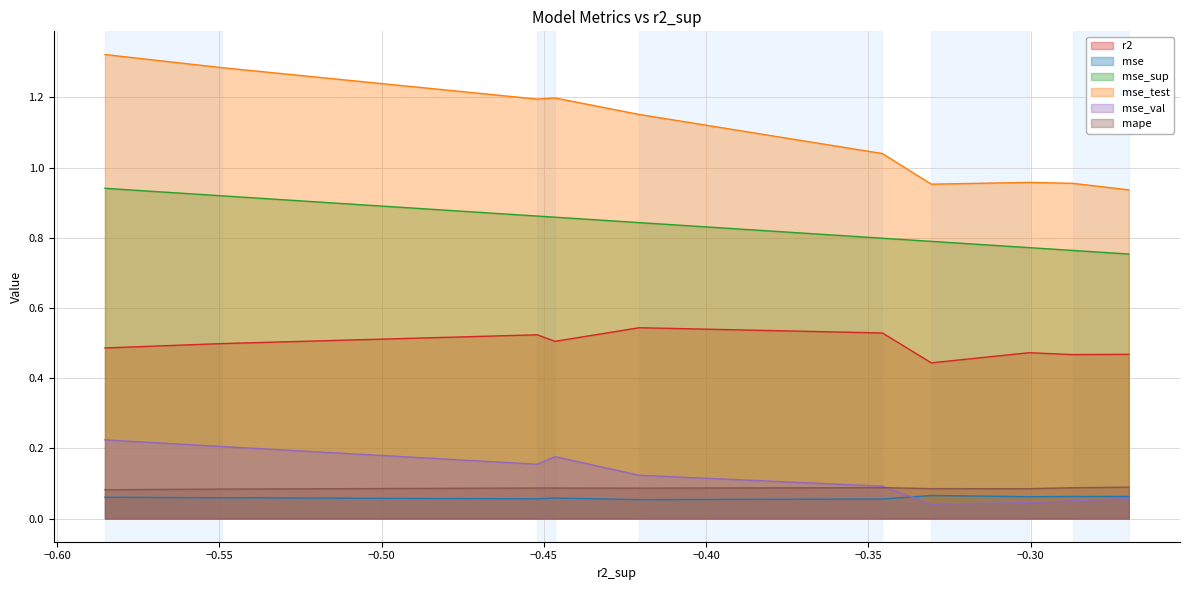

Read the mse_test value at model_4_6_5.

1.2